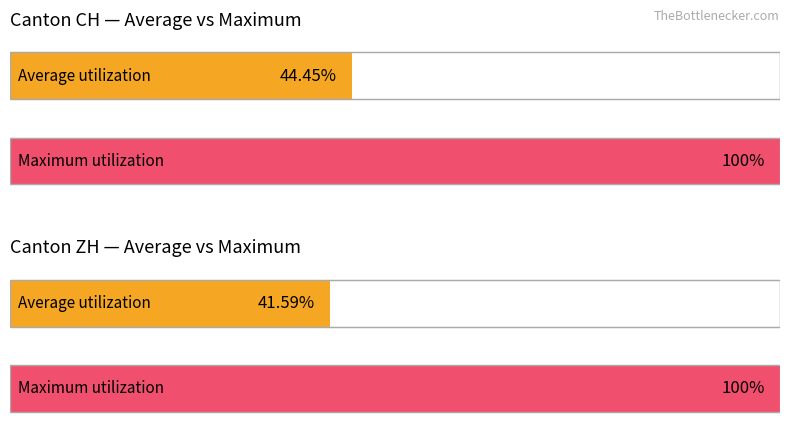

Are the bars horizontal?

Yes